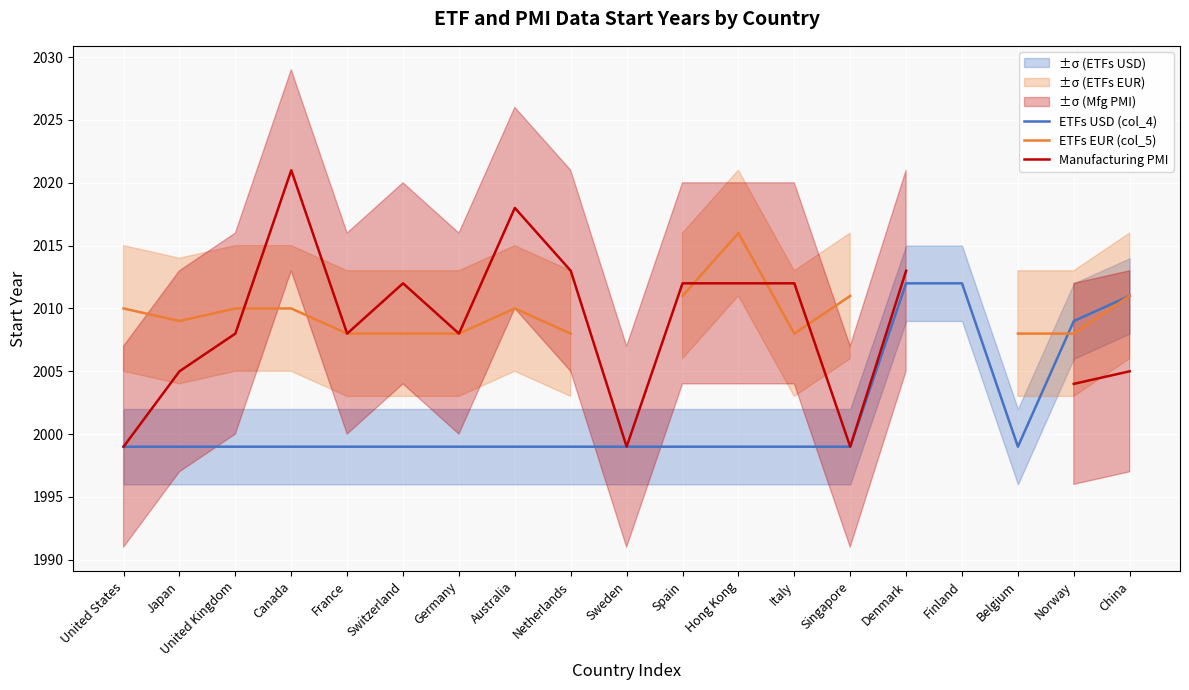

Which series has the largest range (max minus min)?

Manufacturing PMI